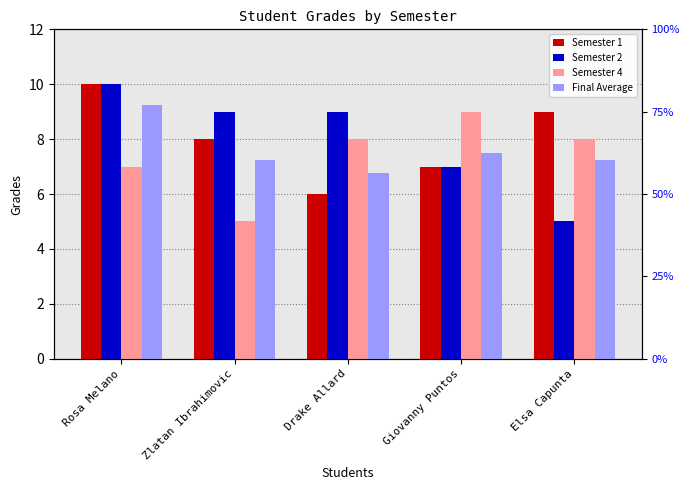

What is the total value across all series at Elsa Capunta?

29.2